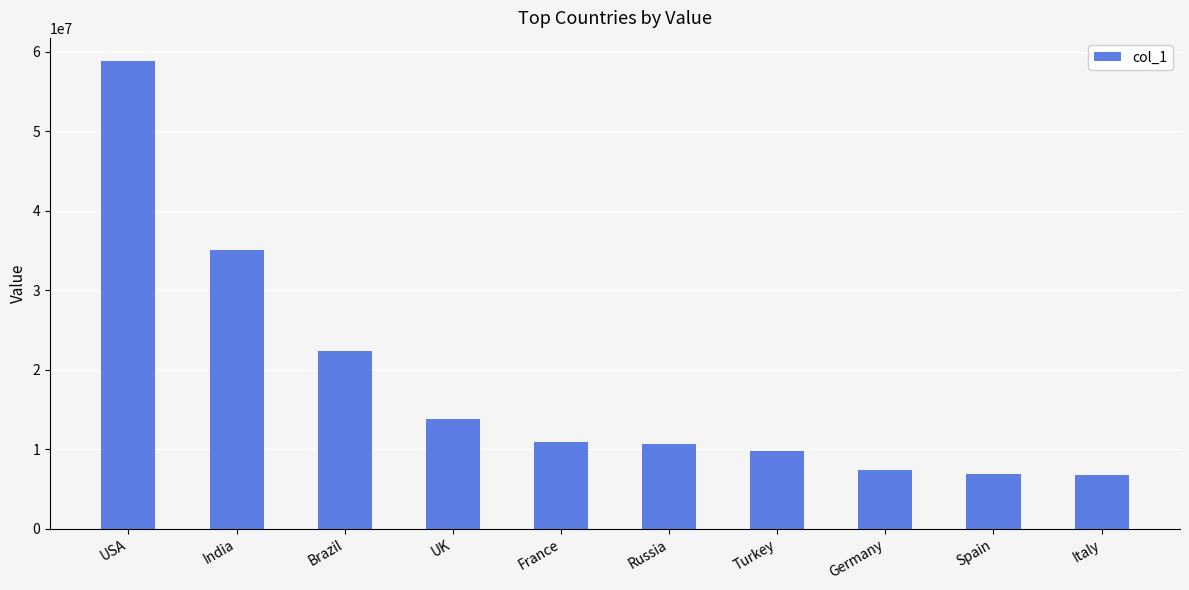

What is the difference between the maximum and minimum values?

52049162